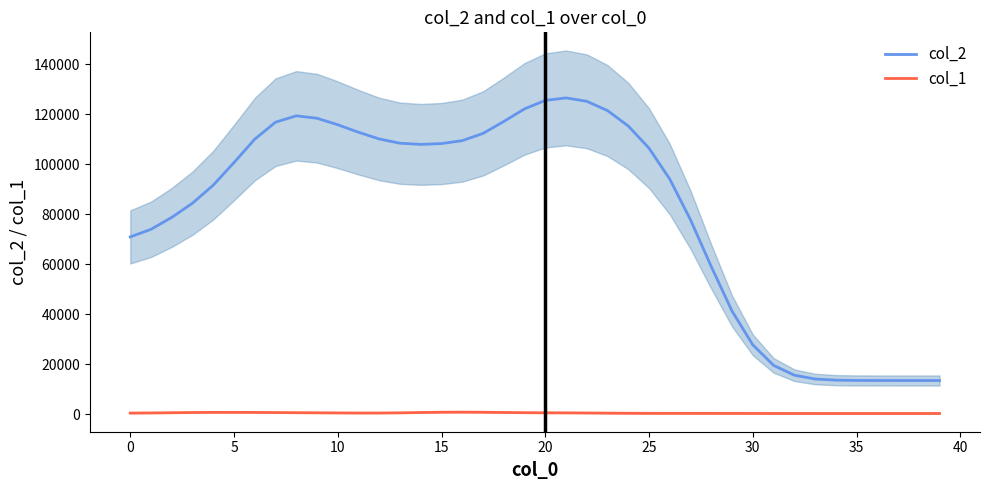

True or false: col_1 and col_2 cross at least once.

False